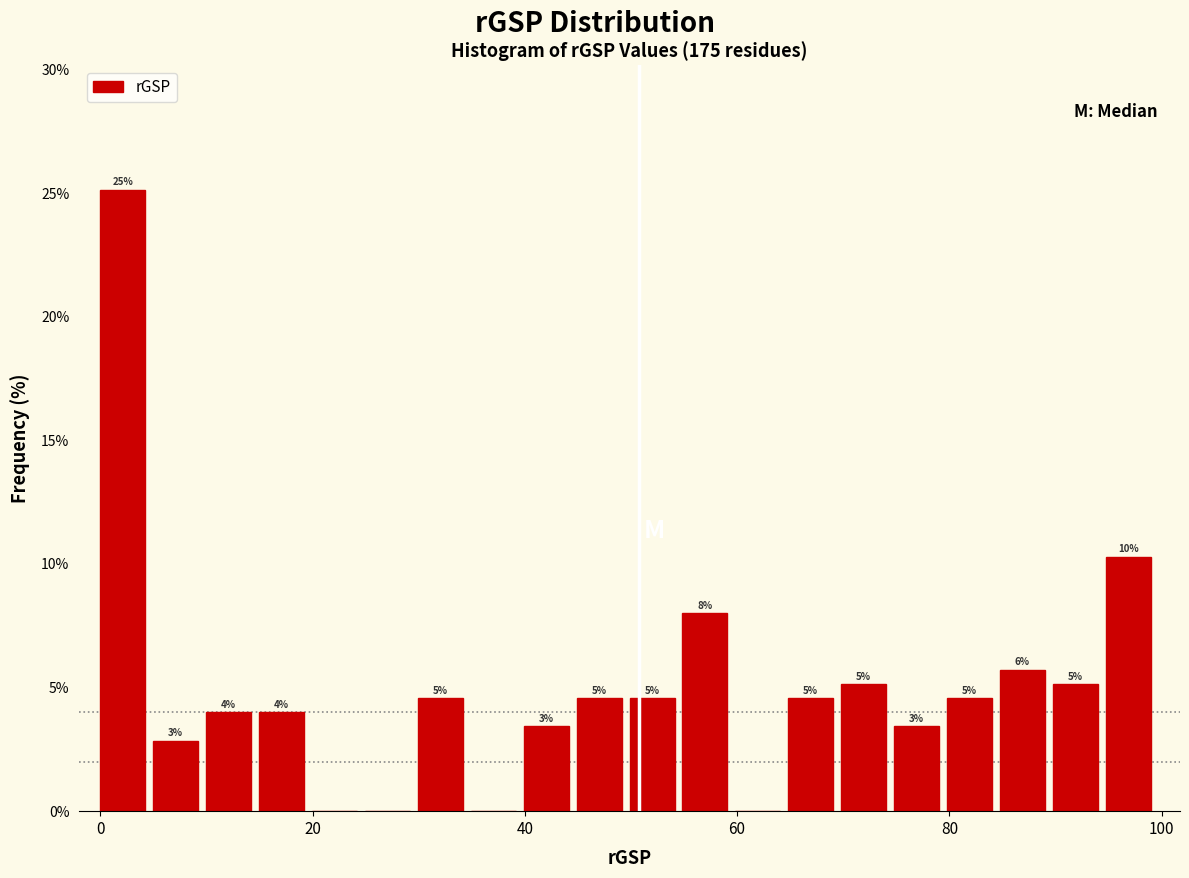

Read against the x-axis, roughly where is the centre of the tallest bar?

2